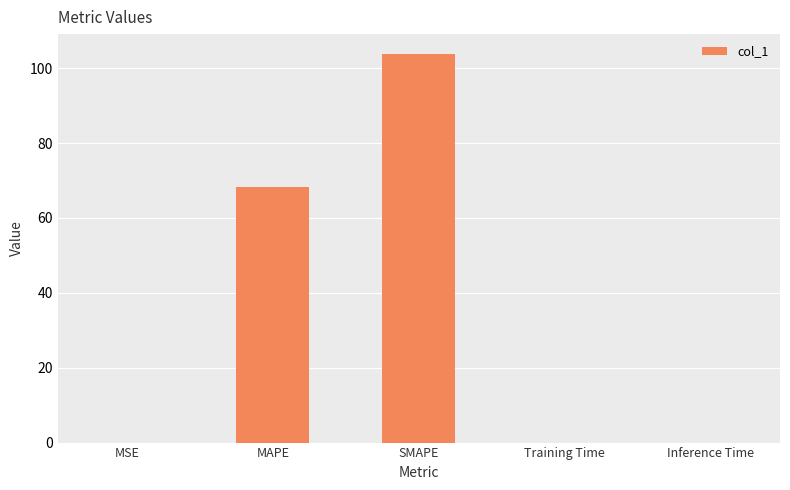

The value at Inference Time is 0.0. True or false?

True